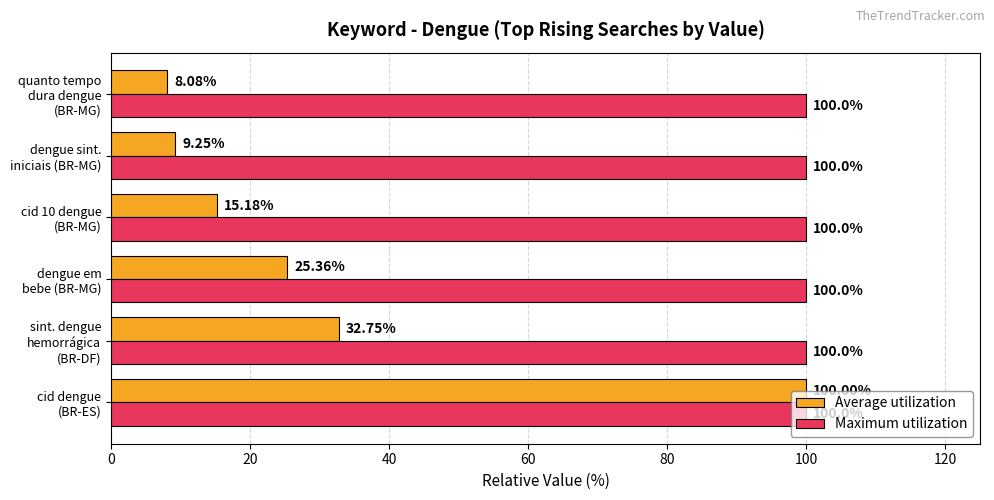

Count the number of data series in this chart.

2